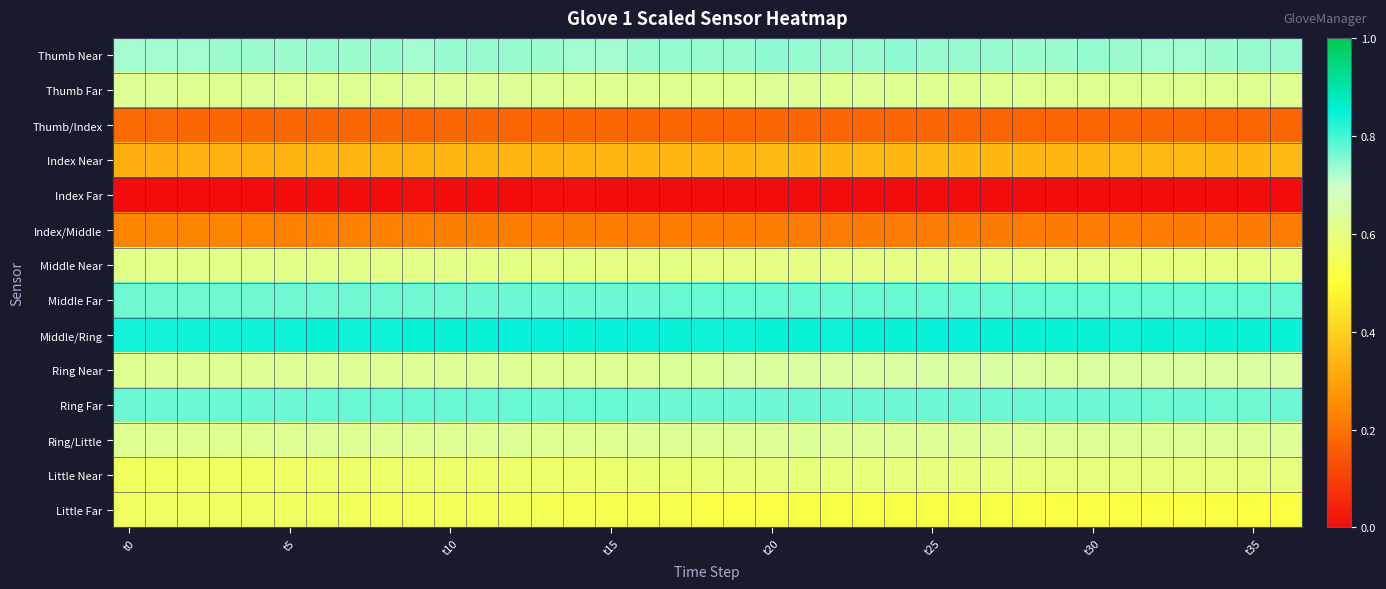

How many series are shown in this chart?

14